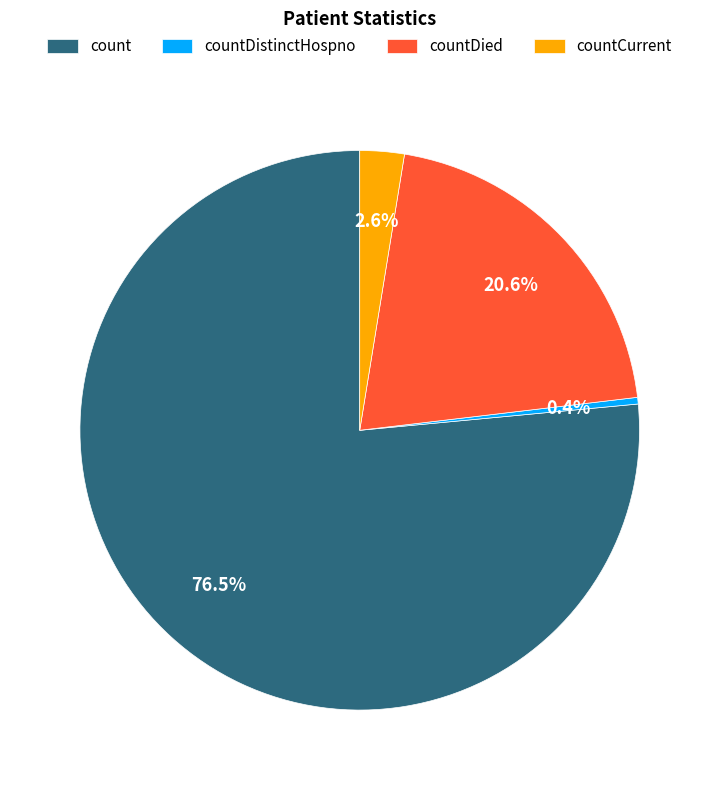

Is count the majority of the pie?

Yes